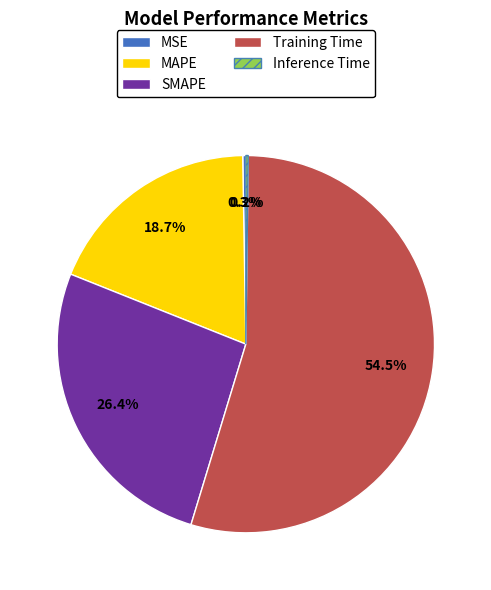

Which has a higher value, MAPE or Training Time?

Training Time